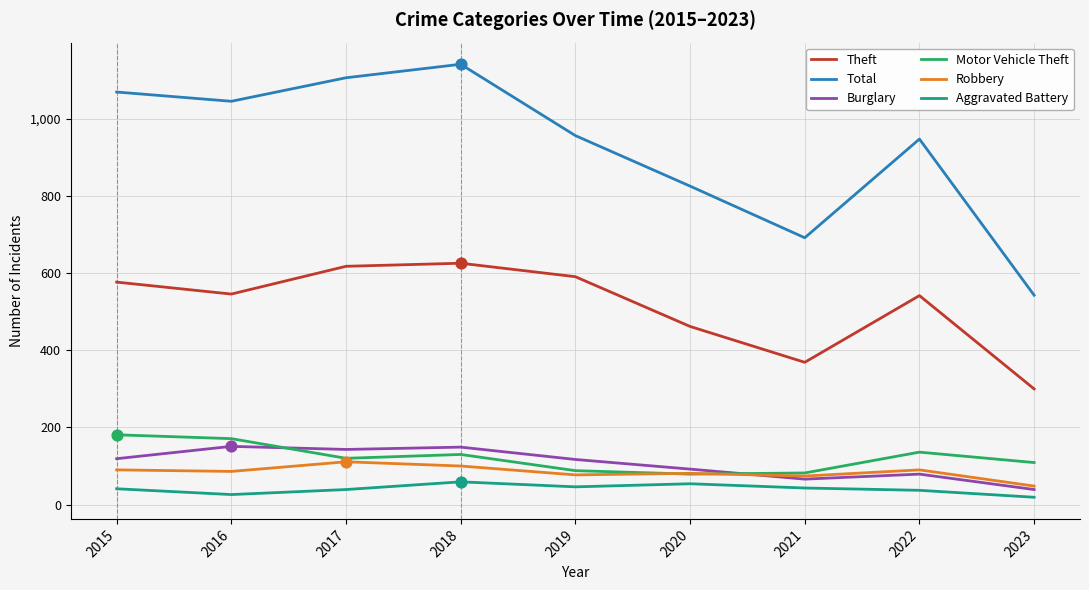

What is the spread (max minus min) of values at 2015?

1029